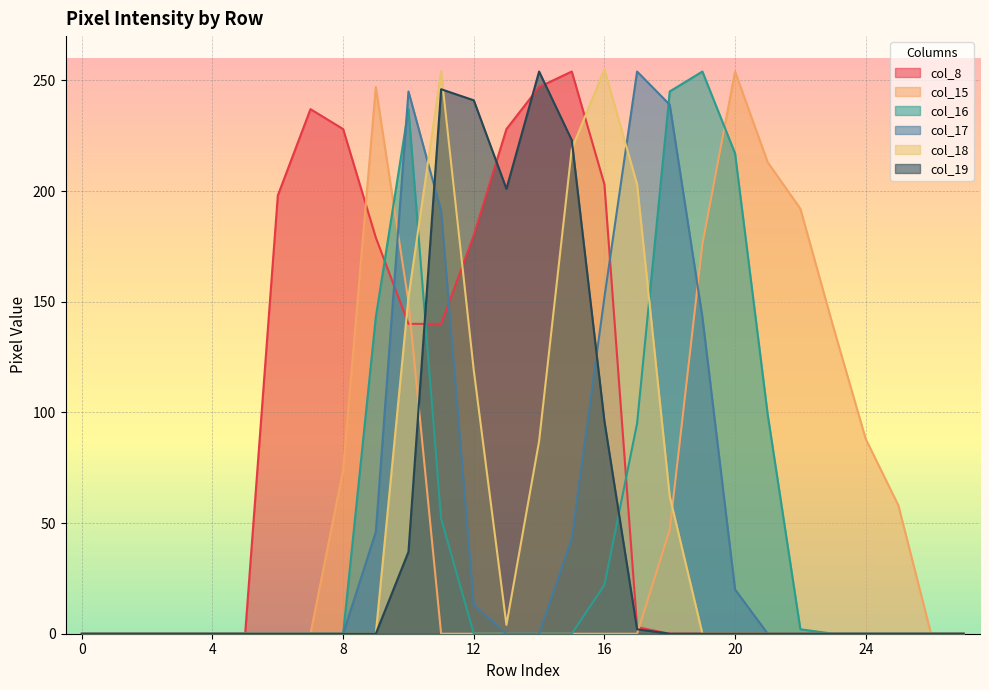

Reading left to right, transcribe all the data shown in this chart.

col_8: 0	0	0	0	0	0	198	237	228	179	140	140	180	228	247	254	203	3	0	0	0	0	0	0	0	0	0	0
col_15: 0	0	0	0	0	0	0	0	74	247	150	0	0	0	0	0	0	0	47	176	254	213	192	139	88	58	0	0
col_16: 0	0	0	0	0	0	0	0	0	143	237	52	0	0	0	0	22	95	245	254	217	99	2	0	0	0	0	0
col_17: 0	0	0	0	0	0	0	0	0	46	245	191	13	0	0	43	152	254	239	143	20	0	0	0	0	0	0	0
col_18: 0	0	0	0	0	0	0	0	0	0	152	254	119	4	87	219	255	203	62	0	0	0	0	0	0	0	0	0
col_19: 0	0	0	0	0	0	0	0	0	0	37	246	241	201	254	223	96	2	0	0	0	0	0	0	0	0	0	0